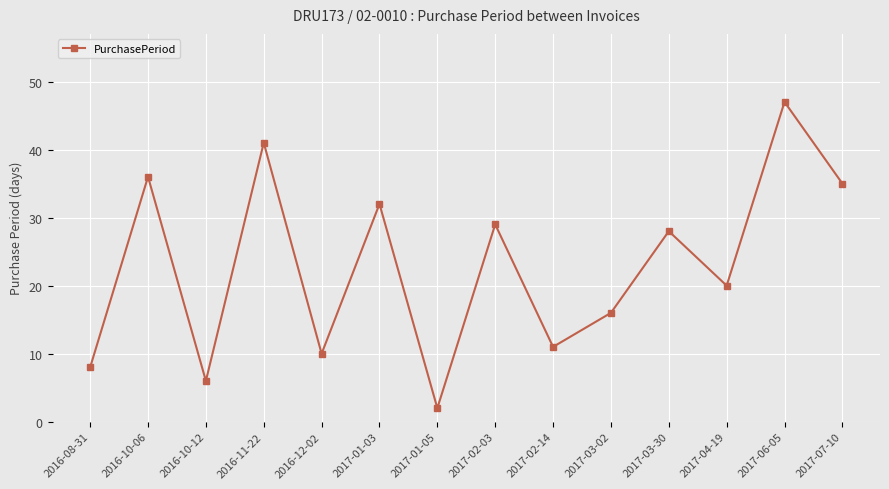

Reading left to right, transcribe all the data shown in this chart.

8	36	6	41	10	32	2	29	11	16	28	20	47	35